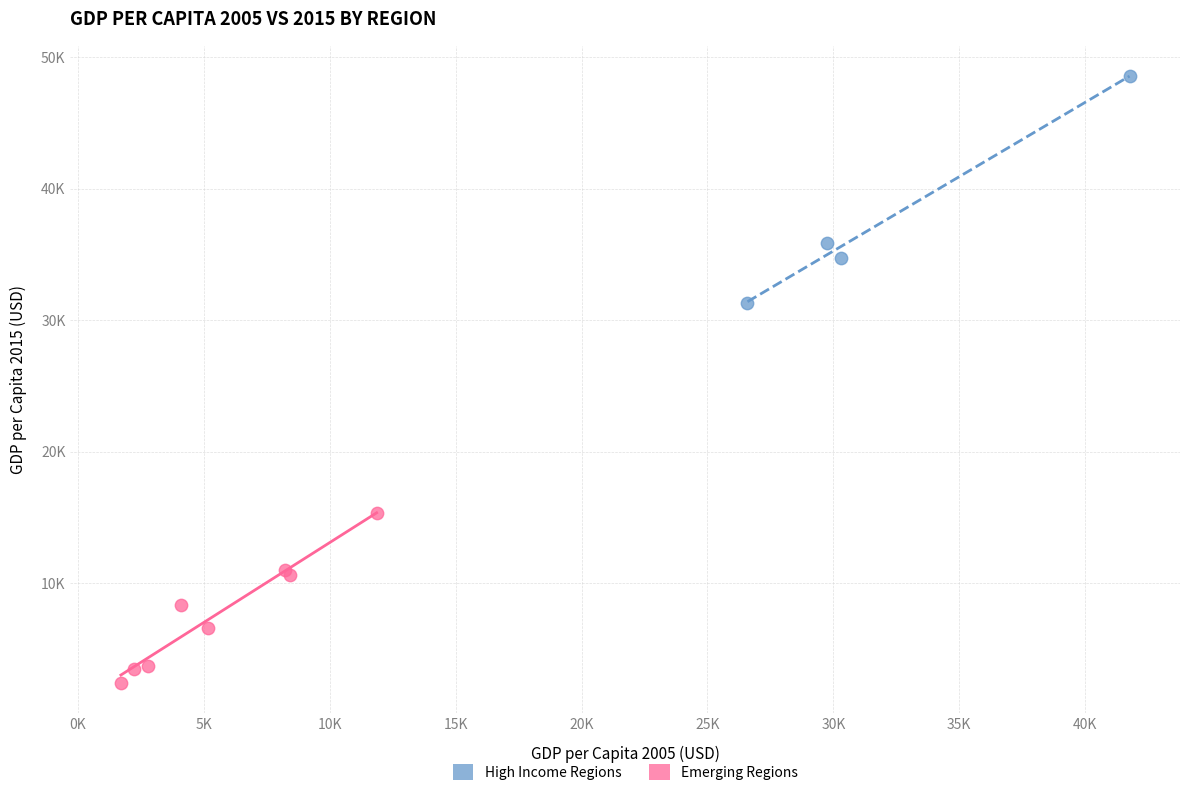

What are all the series names shown in the legend?

High Income Regions, Emerging Regions